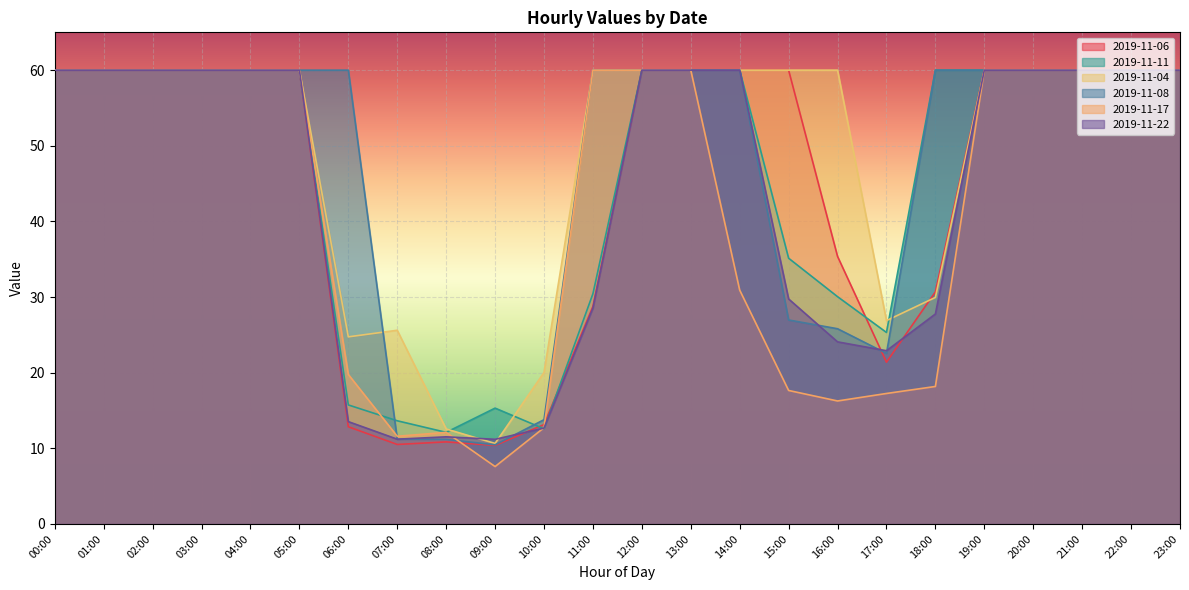

Between 17:00 and 23:00, which is larger?

23:00